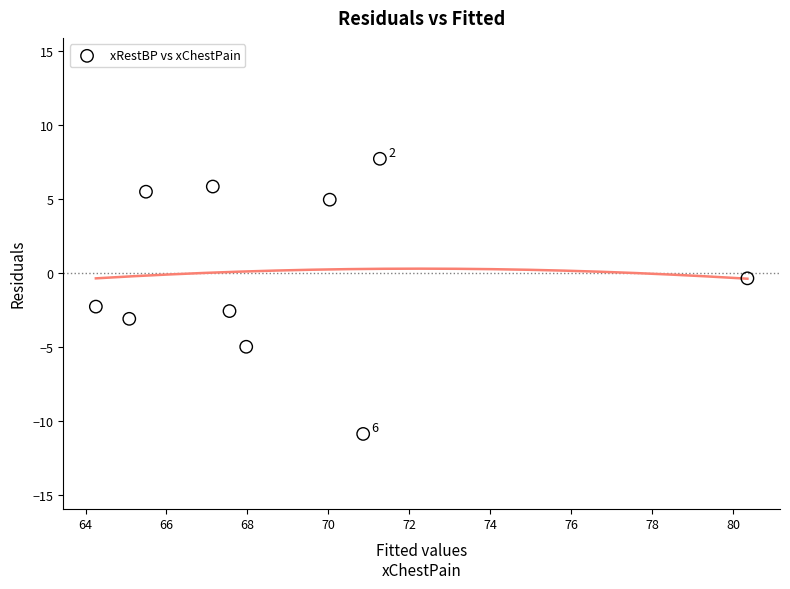

What is the range of Y values (max minus min)?

18.6